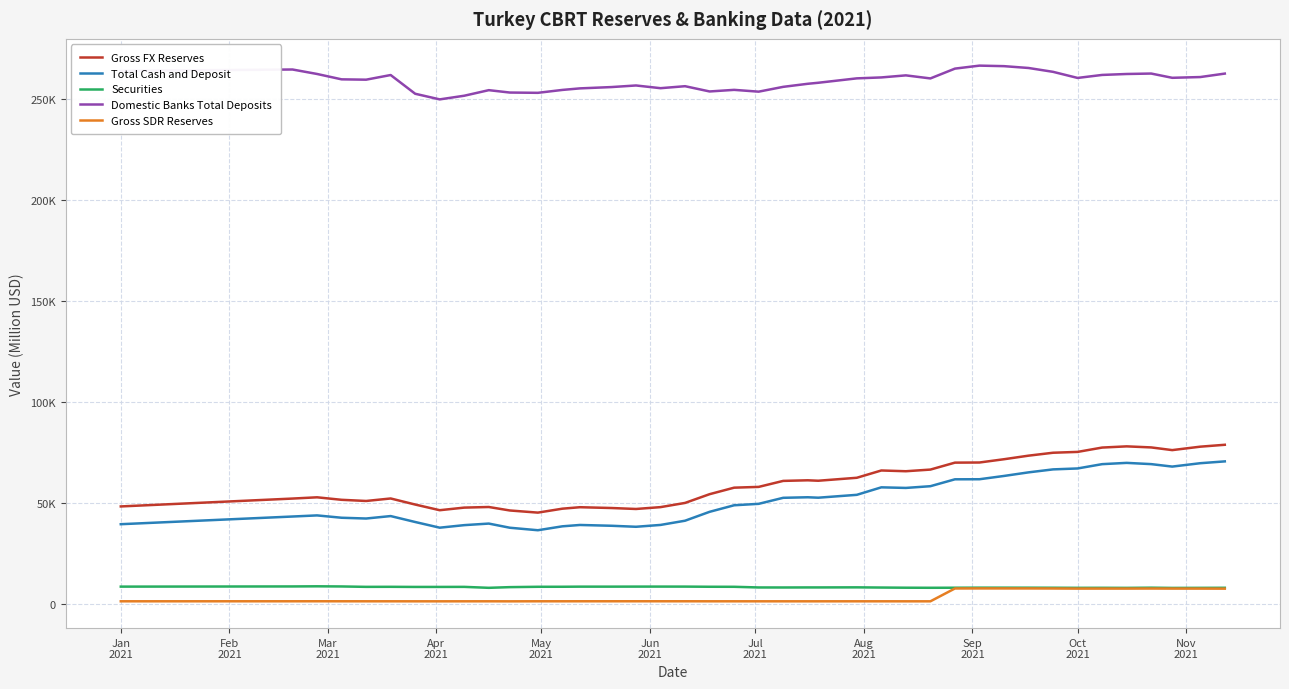

Does the chart have visible grid lines?

Yes